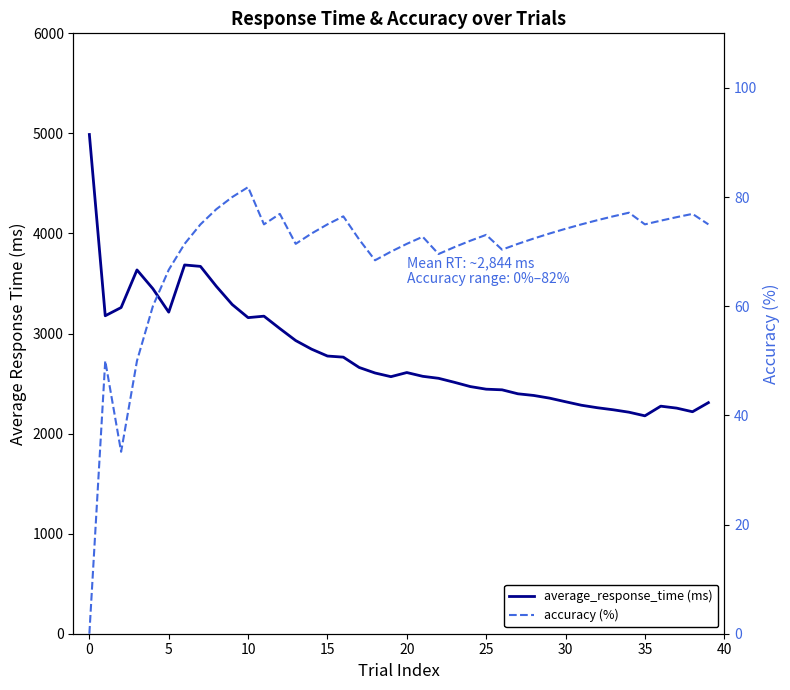

At how many categories does at least one series exceed 4397?

1